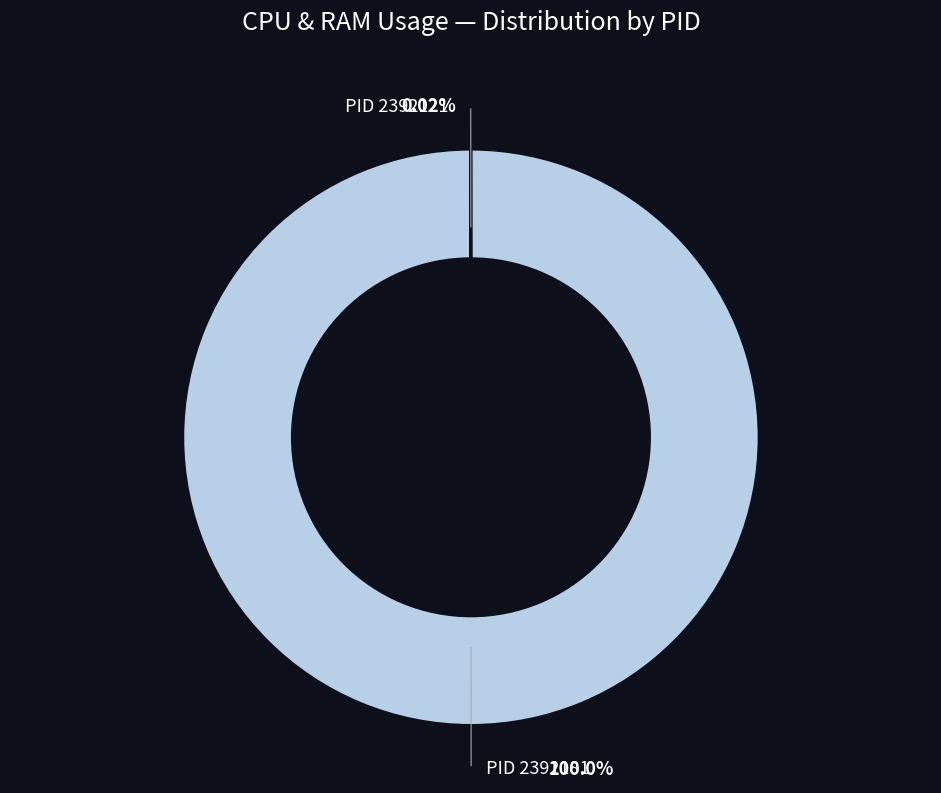

What is the largest slice in the pie chart?

2392181